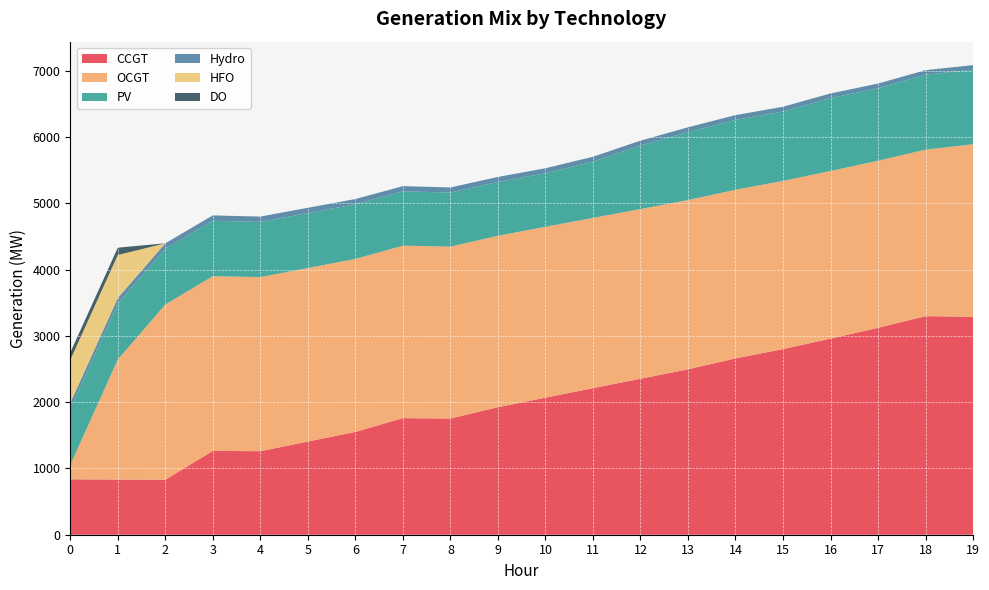

Reading left to right, transcribe all the data shown in this chart.

CCGT: 0=836	1=833	2=830	3=1265	4=1260	5=1406	6=1551	7=1759	8=1753	9=1924	10=2068	11=2211	12=2353	13=2496	14=2660	15=2801	16=2959	17=3122	18=3298	19=3288
OCGT: 0=216	1=1810	2=2643	3=2635	4=2627	5=2618	6=2610	7=2602	8=2594	9=2586	10=2578	11=2569	12=2561	13=2553	14=2545	15=2537	16=2529	17=2521	18=2512	19=2604
PV: 0=850	1=846	2=842	3=837	4=833	5=829	6=825	7=820	8=816	9=812	10=808	11=849	12=958	13=1025	14=1054	15=1048	16=1100	17=1095	18=1131	19=1125
Hydro: 0=84	1=83	2=82	3=81	4=80	5=80	6=79	7=78	8=77	9=76	10=75	11=74	12=74	13=73	14=72	15=71	16=70	17=69	18=69	19=68
HFO: 0=651	1=648	2=0	3=0	4=0	5=0	6=0	7=0	8=0	9=0	10=0	11=0	12=0	13=0	14=0	15=0	16=0	17=0	18=0	19=0
DO: 0=111	1=111	2=0	3=0	4=0	5=0	6=0	7=0	8=0	9=0	10=0	11=0	12=0	13=0	14=0	15=0	16=0	17=0	18=0	19=0